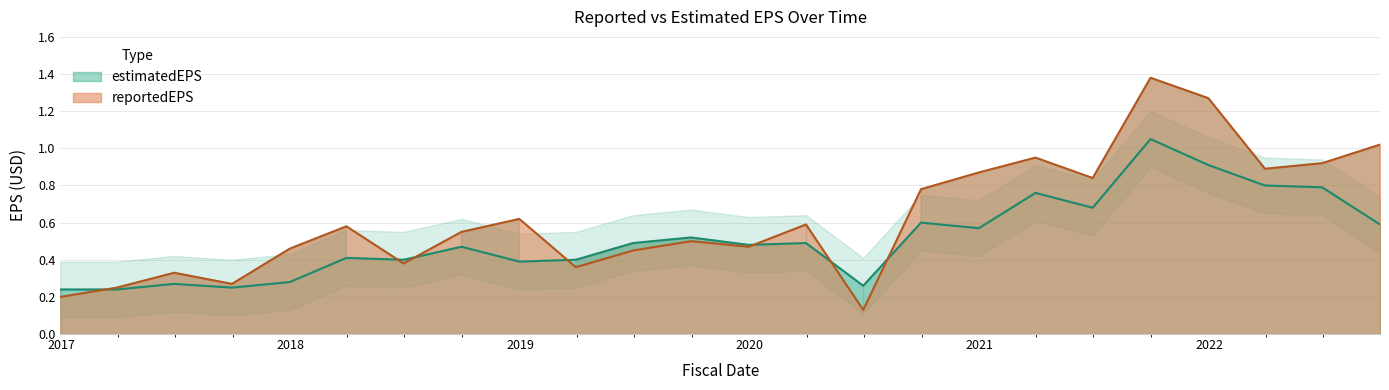

How many interior local valleys does the reportedEPS series have?

7